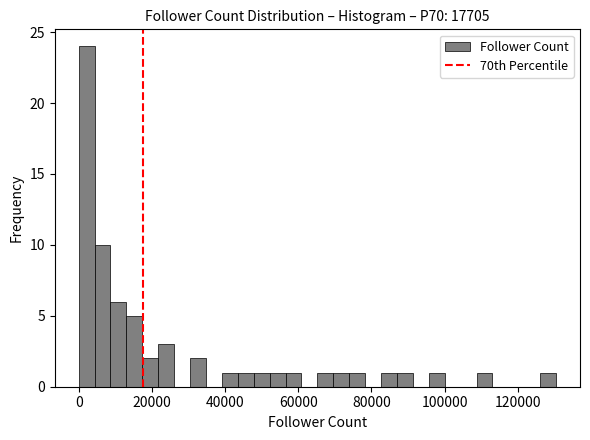

Around what value on the x-axis is the tallest bar? Give the approximate position of its centre, as read against the axis.

2000